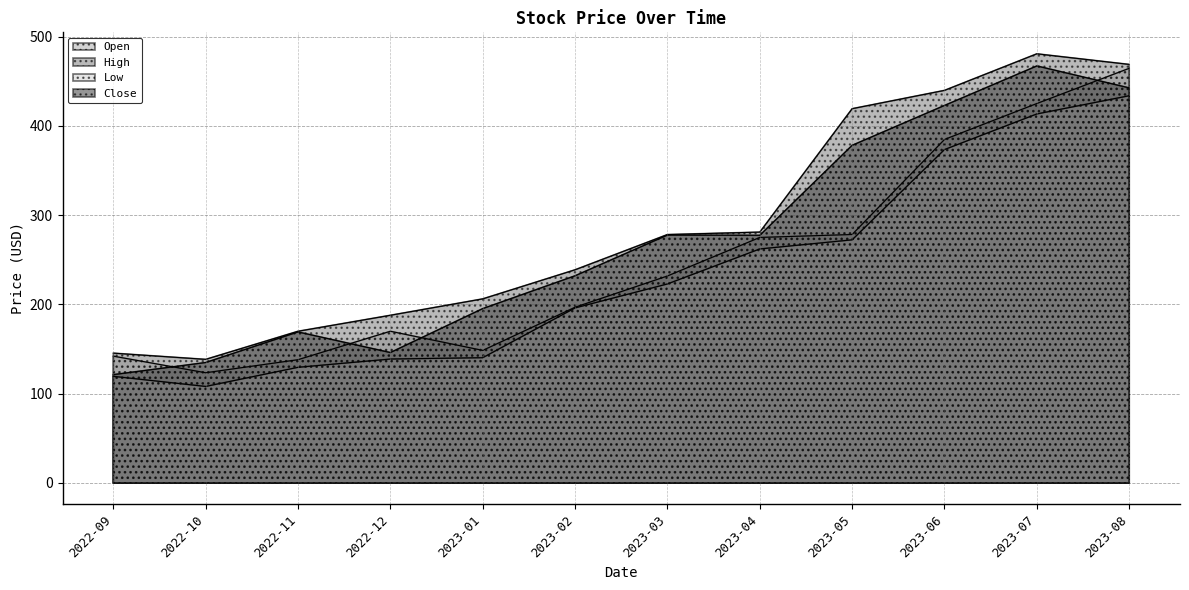

How many data points in Low are less than 222?

6